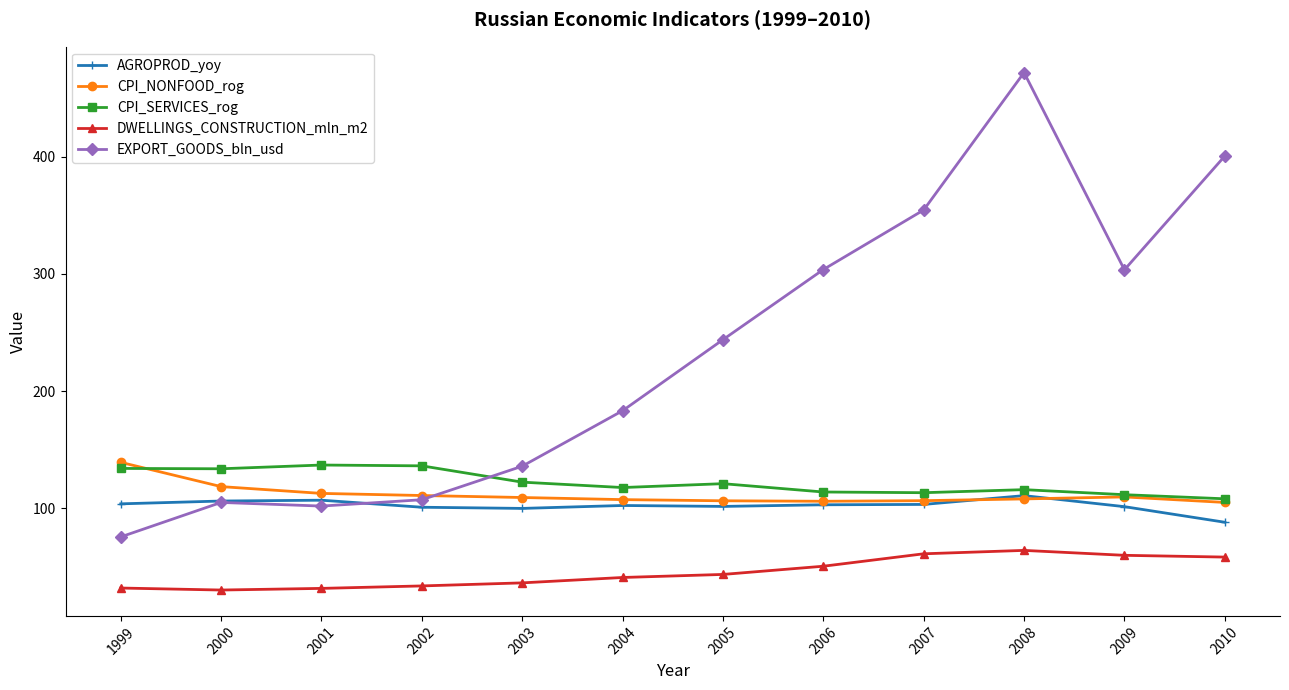

What are all the series names shown in the legend?

AGROPROD_yoy, CPI_NONFOOD_rog, CPI_SERVICES_rog, DWELLINGS_CONSTRUCTION_mln_m2, EXPORT_GOODS_bln_usd